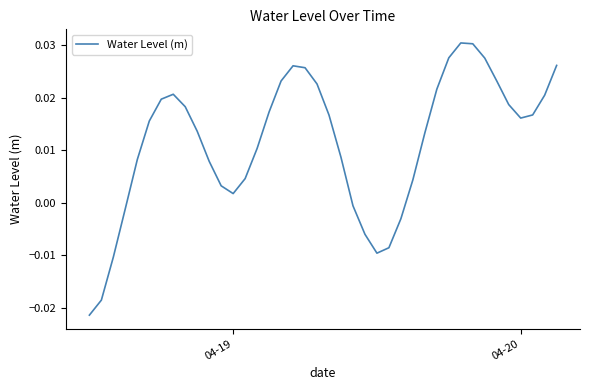

What is the sum of all values?

0.5